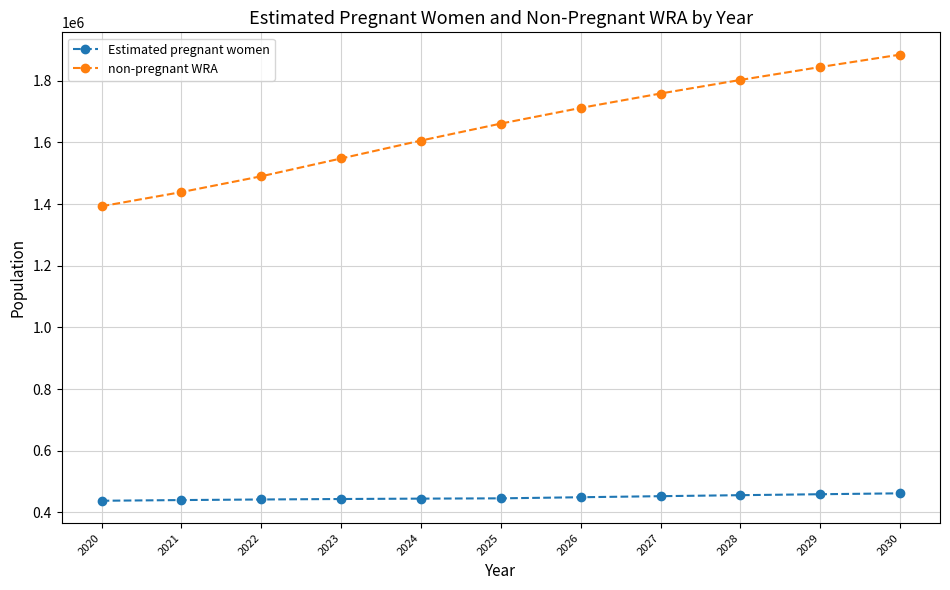

What is the value of the Estimated pregnant women point at the 2nd from the left?

439649.2